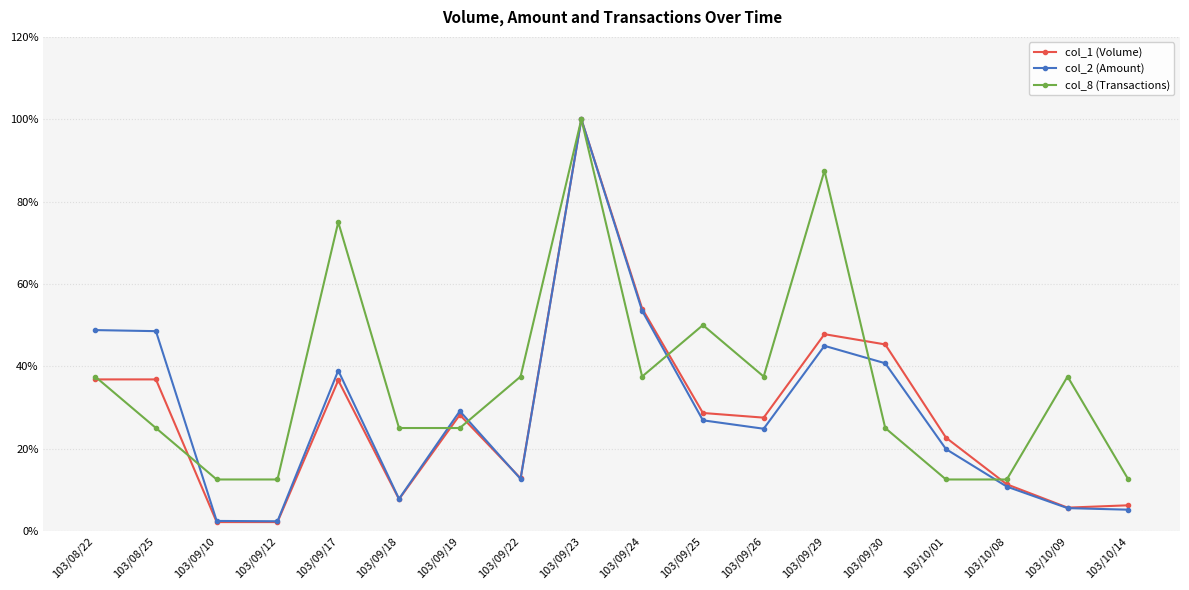

The value of col_2 (Amount) at 103/09/17 is 51.7. True or false?

False